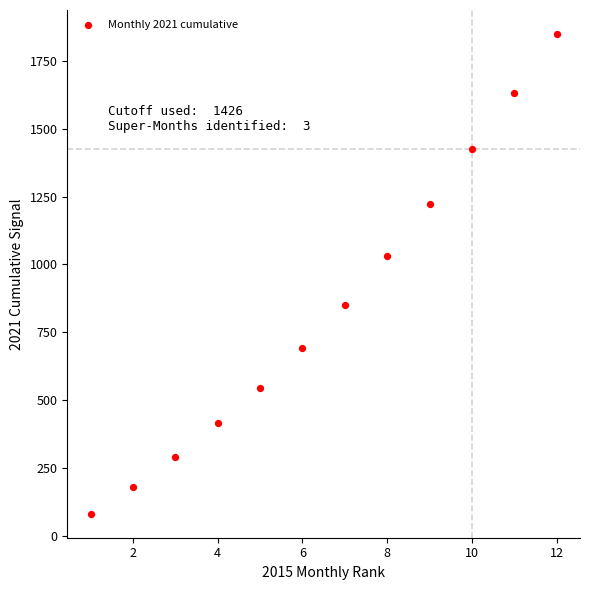

What is the average X value?

6